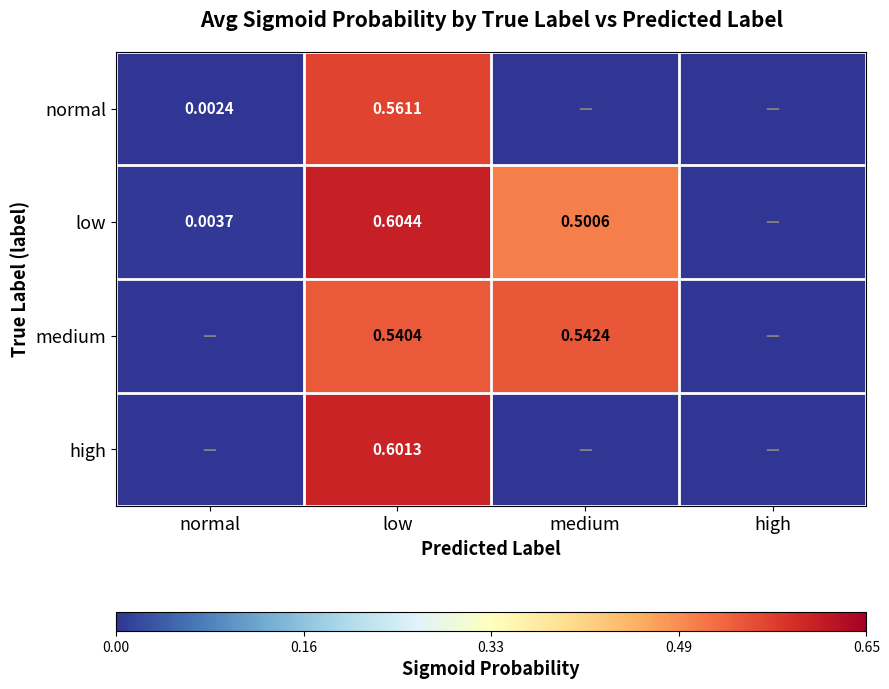

What is the difference between the maximum and second lowest values in the medium series?

0.5